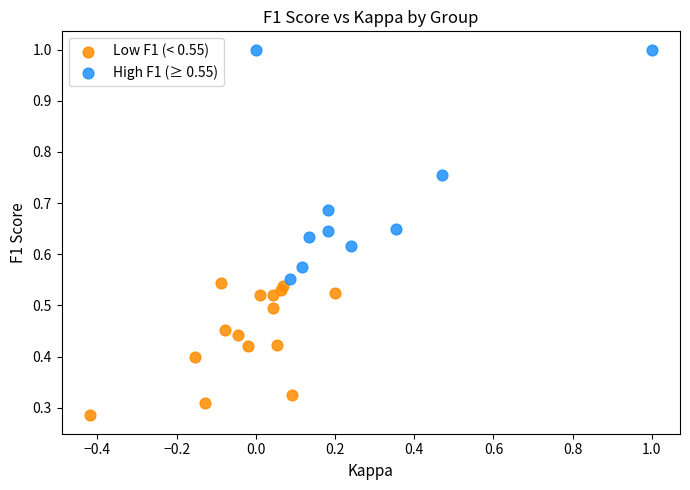

Which series reaches the minimum Y coordinate?

Low F1 (< 0.55)